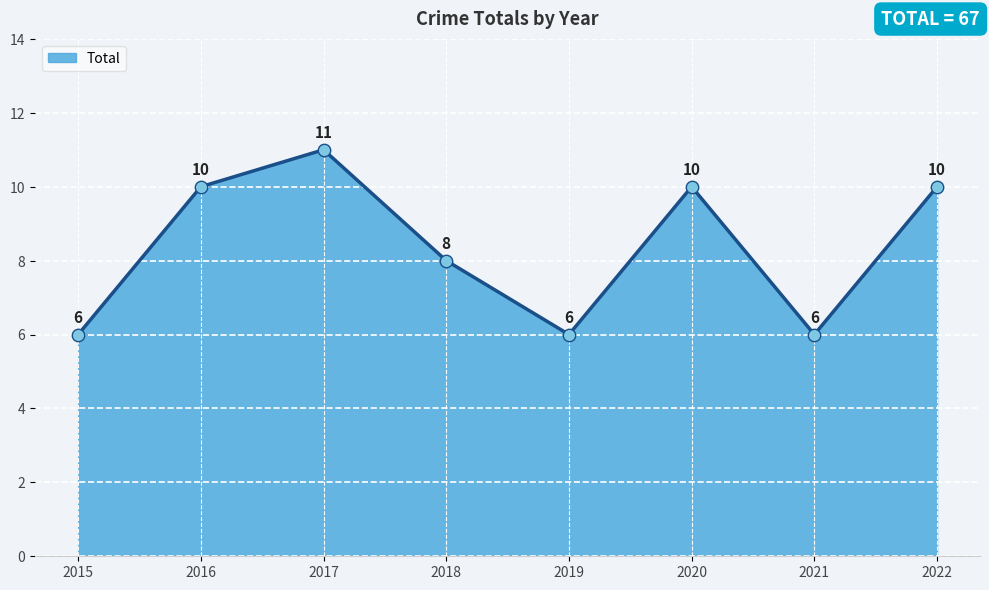

What is the change in value from 2016 to 2018?

-2